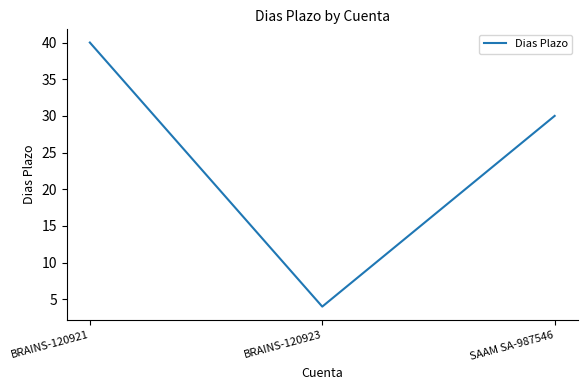

Between BRAINS-120921 and BRAINS-120923, which is larger?

BRAINS-120921